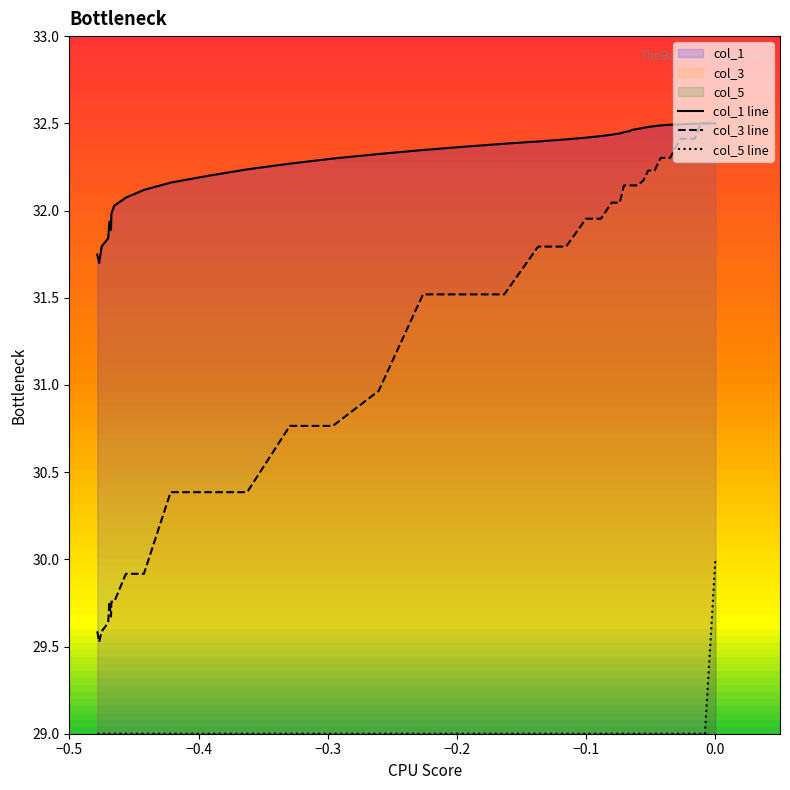

Reading right to left, list all the values displayed in this chart.

col_1 line: 32.5	32.5	32.5	32.5	32.5	32.5	32.5	32.5	32.5	32.5	32.5	32.5	32.5	32.5	32.4	32.4	32.4	32.4	32.4	32.4	32.4	32.4	32.4	32.3	32.3	32.3	32.3	32.2	32.2	32.2	32.1	32.1	32.0	32.0	31.9	31.9	31.8	31.8	31.7	31.7
col_3 line: 32.5	32.5	32.5	32.4	32.4	32.4	32.3	32.3	32.2	32.2	32.2	32.1	32.1	32.1	32.1	32.0	32.0	32.0	32.0	31.8	31.8	31.5	31.5	31.5	31.0	30.8	30.8	30.4	30.4	30.4	29.9	29.9	29.8	29.8	29.7	29.8	29.6	29.6	29.5	29.6
col_5 line: 30.0	29.0	29.0	29.0	29.0	29.0	29.0	29.0	29.0	29.0	29.0	29.0	29.0	29.0	29.0	29.0	29.0	29.0	29.0	29.0	29.0	29.0	29.0	29.0	29.0	29.0	29.0	29.0	29.0	29.0	29.0	29.0	29.0	29.0	29.0	29.0	29.0	29.0	29.0	29.0